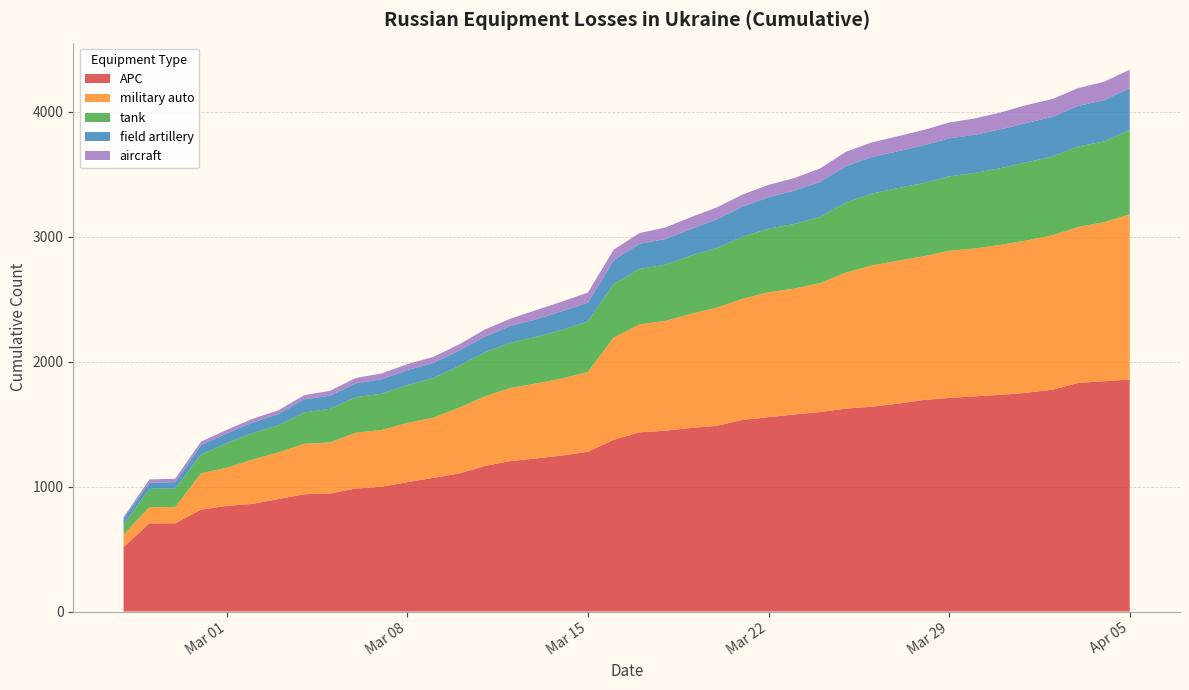

Reading left to right, extract all data points from this chart.

tank: 2022-02-25=80	2022-02-26=146	2022-02-27=150	2022-02-28=150	2022-03-01=198	2022-03-02=211	2022-03-03=217	2022-03-04=251	2022-03-05=269	2022-03-06=285	2022-03-07=290	2022-03-08=303	2022-03-09=317	2022-03-10=335	2022-03-11=353	2022-03-12=362	2022-03-13=374	2022-03-14=389	2022-03-15=404	2022-03-16=430	2022-03-17=444	2022-03-18=450	2022-03-19=466	2022-03-20=476	2022-03-21=498	2022-03-22=509	2022-03-23=517	2022-03-24=530	2022-03-25=561	2022-03-26=575	2022-03-27=582	2022-03-28=586	2022-03-29=597	2022-03-30=605	2022-03-31=614	2022-04-01=625	2022-04-02=631	2022-04-03=644	2022-04-04=647	2022-04-05=676
APC: 2022-02-25=516	2022-02-26=706	2022-02-27=706	2022-02-28=816	2022-03-01=846	2022-03-02=862	2022-03-03=900	2022-03-04=939	2022-03-05=945	2022-03-06=985	2022-03-07=999	2022-03-08=1036	2022-03-09=1070	2022-03-10=1105	2022-03-11=1165	2022-03-12=1205	2022-03-13=1226	2022-03-14=1249	2022-03-15=1279	2022-03-16=1375	2022-03-17=1435	2022-03-18=1448	2022-03-19=1470	2022-03-20=1487	2022-03-21=1535	2022-03-22=1556	2022-03-23=1578	2022-03-24=1597	2022-03-25=1625	2022-03-26=1640	2022-03-27=1664	2022-03-28=1694	2022-03-29=1710	2022-03-30=1723	2022-03-31=1735	2022-04-01=1751	2022-04-02=1776	2022-04-03=1830	2022-04-04=1844	2022-04-05=1858
military auto: 2022-02-25=100	2022-02-26=130	2022-02-27=130	2022-02-28=291	2022-03-01=305	2022-03-02=355	2022-03-03=374	2022-03-04=404	2022-03-05=409	2022-03-06=447	2022-03-07=454	2022-03-08=474	2022-03-09=482	2022-03-10=526	2022-03-11=558	2022-03-12=585	2022-03-13=600	2022-03-14=617	2022-03-15=640	2022-03-16=819	2022-03-17=864	2022-03-18=879	2022-03-19=914	2022-03-20=947	2022-03-21=969	2022-03-22=1000	2022-03-23=1008	2022-03-24=1033	2022-03-25=1089	2022-03-26=1131	2022-03-27=1144	2022-03-28=1150	2022-03-29=1178	2022-03-30=1184	2022-03-31=1201	2022-04-01=1220	2022-04-02=1236	2022-04-03=1249	2022-04-04=1273	2022-04-05=1322
field artillery: 2022-02-25=49	2022-02-26=49	2022-02-27=50	2022-02-28=74	2022-03-01=77	2022-03-02=85	2022-03-03=90	2022-03-04=105	2022-03-05=105	2022-03-06=109	2022-03-07=117	2022-03-08=120	2022-03-09=120	2022-03-10=123	2022-03-11=125	2022-03-12=135	2022-03-13=140	2022-03-14=150	2022-03-15=150	2022-03-16=190	2022-03-17=201	2022-03-18=205	2022-03-19=213	2022-03-20=230	2022-03-21=240	2022-03-22=252	2022-03-23=267	2022-03-24=280	2022-03-25=291	2022-03-26=293	2022-03-27=294	2022-03-28=302	2022-03-29=303	2022-03-30=305	2022-03-31=311	2022-04-01=316	2022-04-02=317	2022-04-03=325	2022-04-04=330	2022-04-05=332
aircraft: 2022-02-25=10	2022-02-26=27	2022-02-27=27	2022-02-28=29	2022-03-01=29	2022-03-02=30	2022-03-03=30	2022-03-04=33	2022-03-05=39	2022-03-06=44	2022-03-07=46	2022-03-08=48	2022-03-09=49	2022-03-10=49	2022-03-11=57	2022-03-12=58	2022-03-13=74	2022-03-14=77	2022-03-15=81	2022-03-16=84	2022-03-17=86	2022-03-18=93	2022-03-19=95	2022-03-20=96	2022-03-21=97	2022-03-22=99	2022-03-23=101	2022-03-24=108	2022-03-25=115	2022-03-26=117	2022-03-27=121	2022-03-28=123	2022-03-29=127	2022-03-30=131	2022-03-31=135	2022-04-01=143	2022-04-02=143	2022-04-03=143	2022-04-04=147	2022-04-05=150